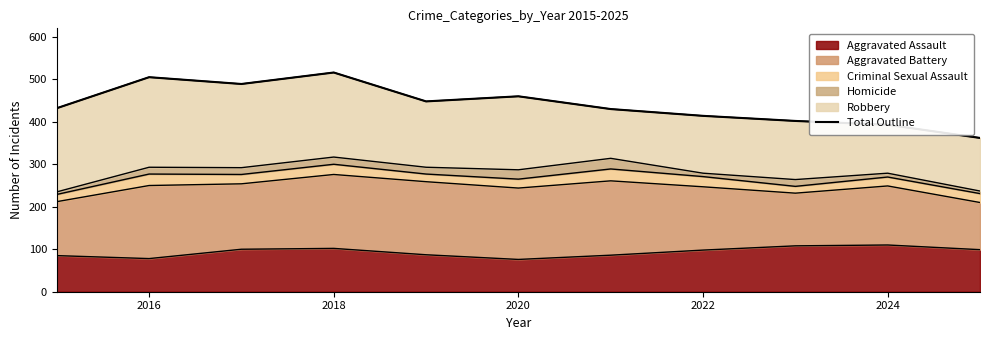

At which category does the data reach its first local peak?

2016